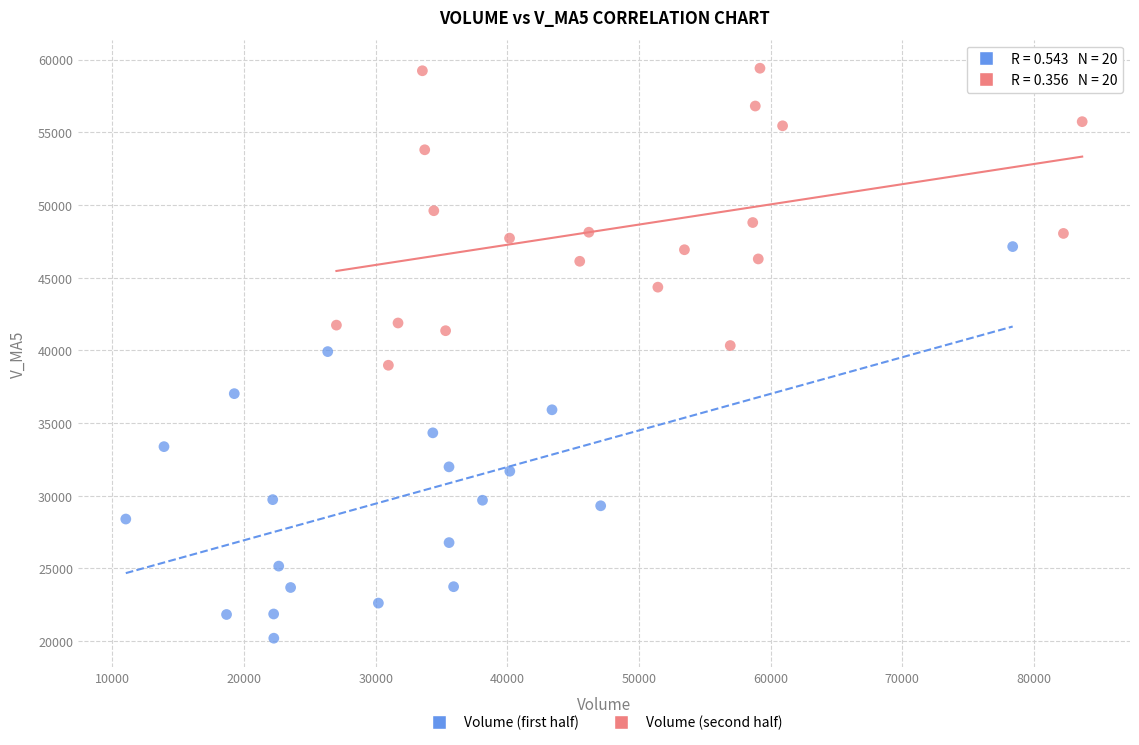

Which series has the widest spread of Y values?

Volume (first half)